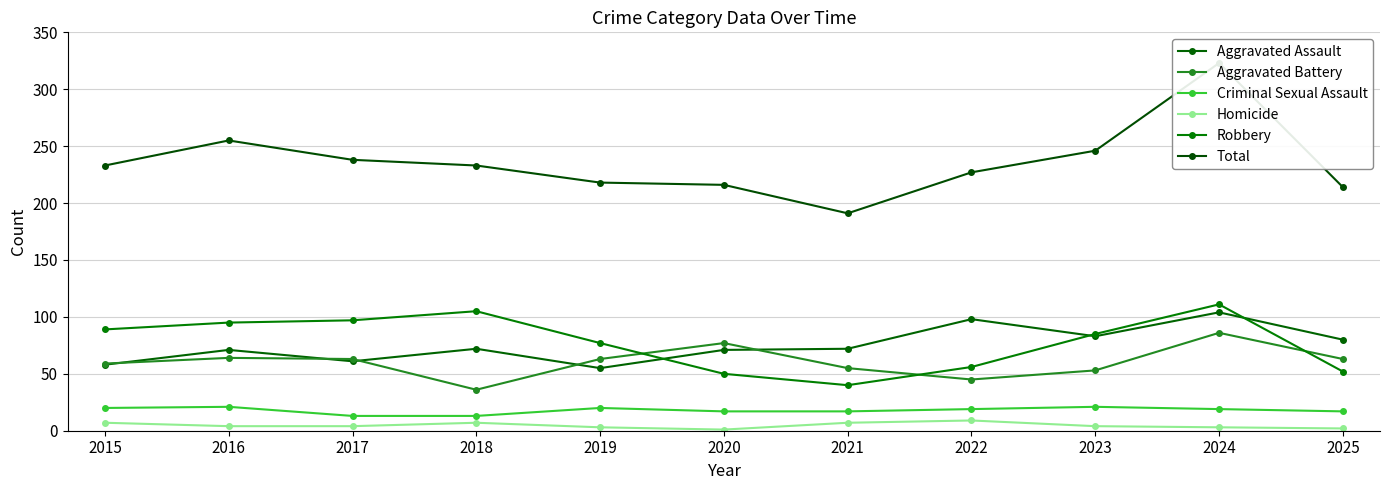

Reading left to right, list all the values displayed in this chart.

Aggravated Assault: 2015=58	2016=71	2017=61	2018=72	2019=55	2020=71	2021=72	2022=98	2023=83	2024=104	2025=80
Aggravated Battery: 2015=59	2016=64	2017=63	2018=36	2019=63	2020=77	2021=55	2022=45	2023=53	2024=86	2025=63
Criminal Sexual Assault: 2015=20	2016=21	2017=13	2018=13	2019=20	2020=17	2021=17	2022=19	2023=21	2024=19	2025=17
Homicide: 2015=7	2016=4	2017=4	2018=7	2019=3	2020=1	2021=7	2022=9	2023=4	2024=3	2025=2
Robbery: 2015=89	2016=95	2017=97	2018=105	2019=77	2020=50	2021=40	2022=56	2023=85	2024=111	2025=52
Total: 2015=233	2016=255	2017=238	2018=233	2019=218	2020=216	2021=191	2022=227	2023=246	2024=323	2025=214